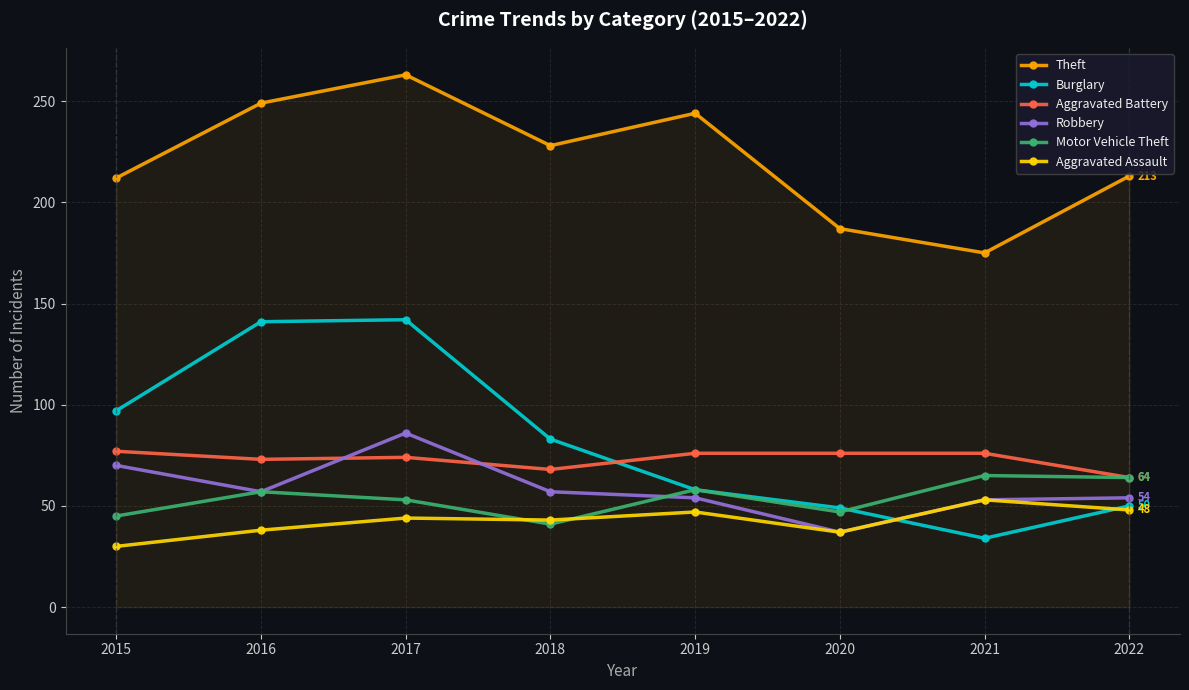

The Motor Vehicle Theft series shows 57 at 2016. True or false?

True